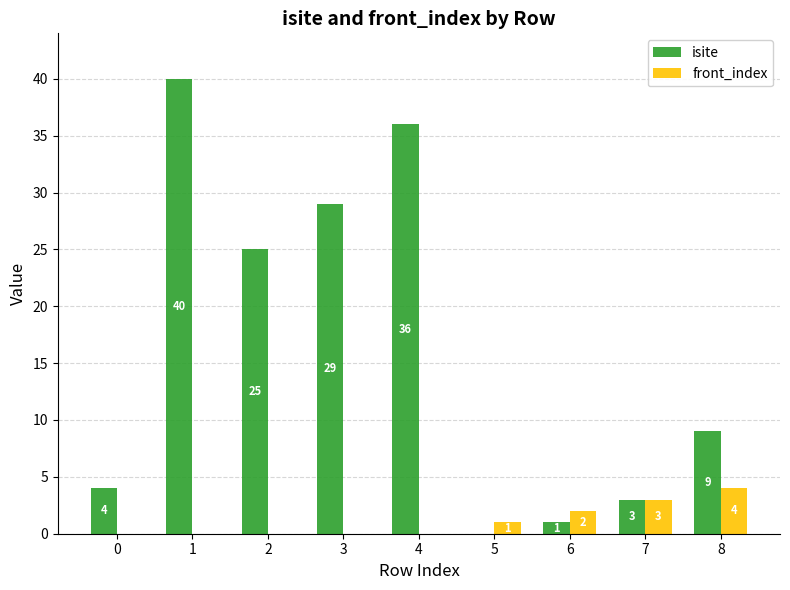

What is the sum of all front_index values?

10